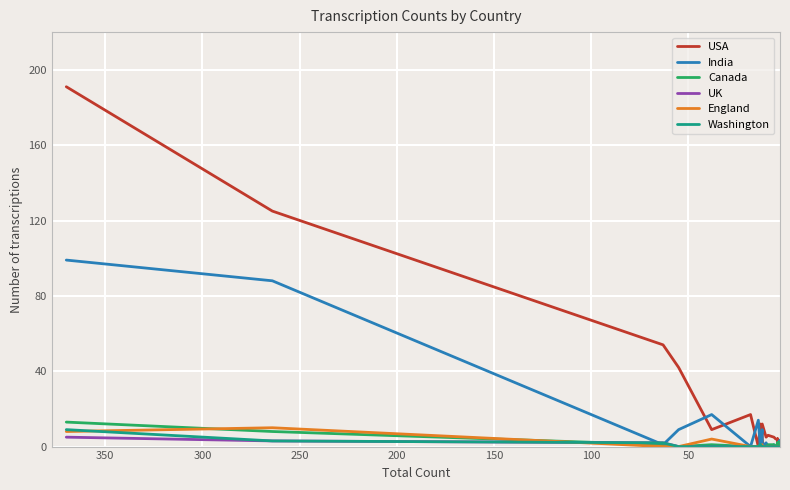

How many interior local peaks does the England series have?

3